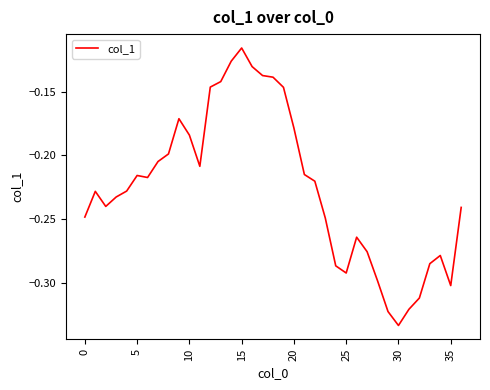

Which category has the lowest value across all series?

30